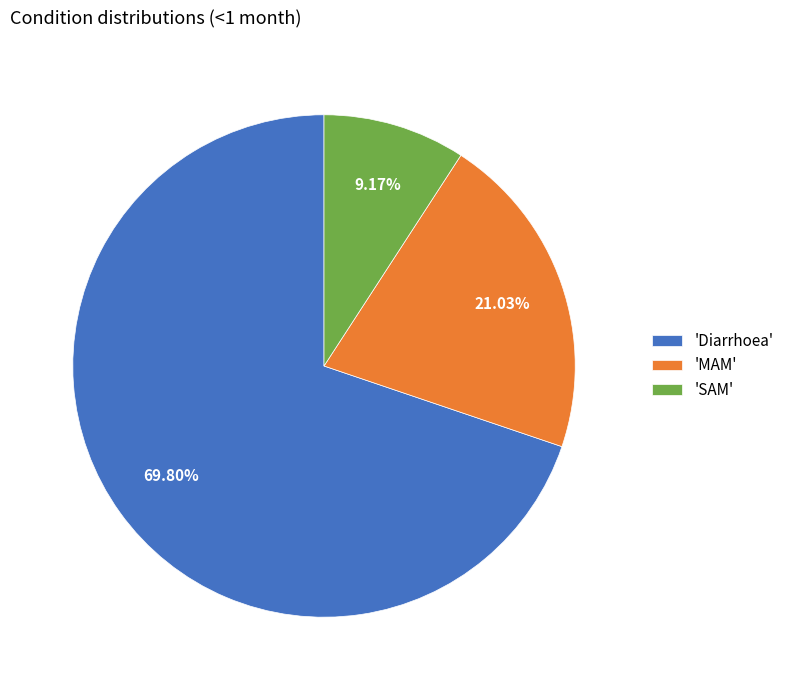

Count the number of slices in the pie.

3